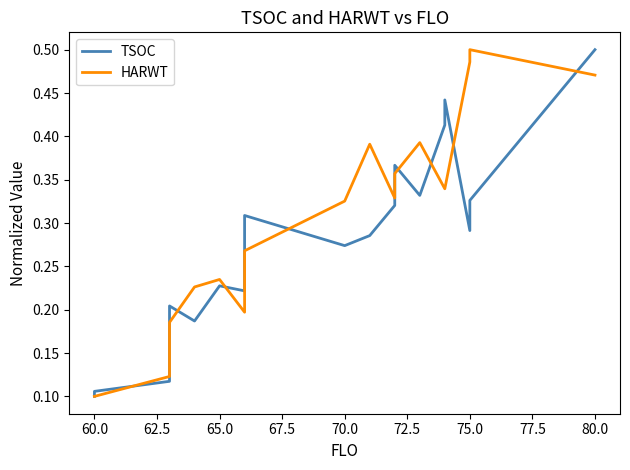

How many lines are shown in the chart?

2